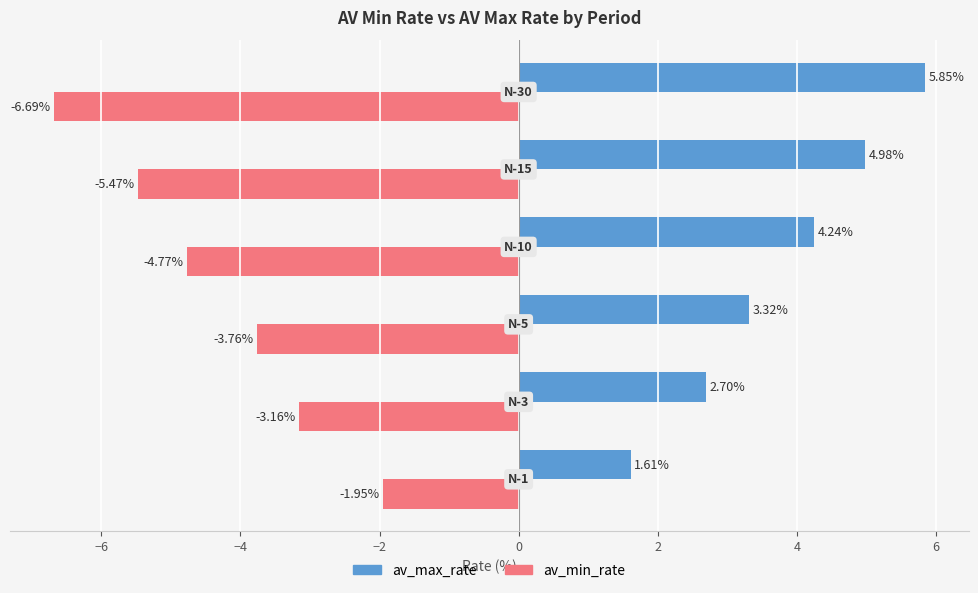

How many values in the av_max_rate series are below 4?

3